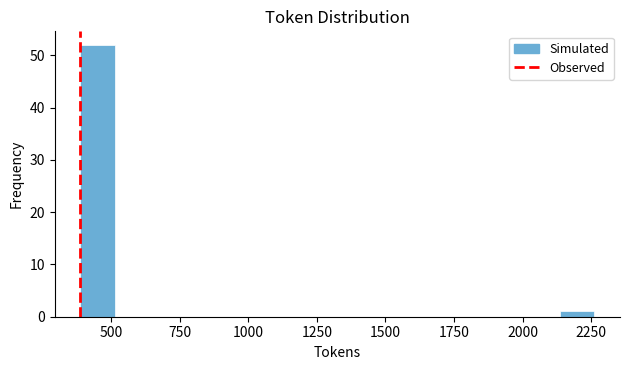

Read against the x-axis, roughly where is the centre of the tallest bar?

450